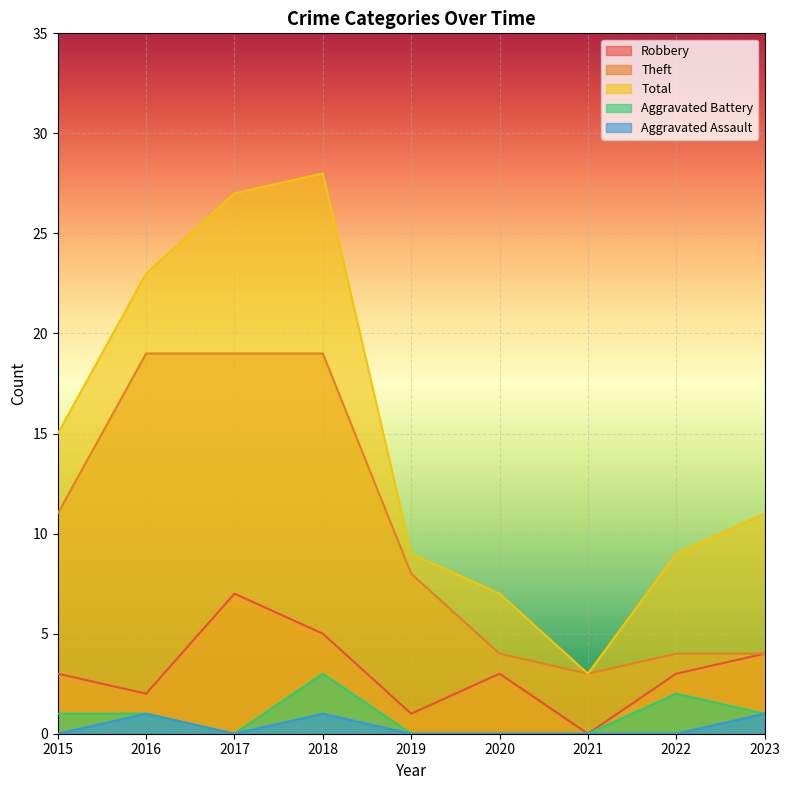

At which category does Aggravated Battery reach its first local valley?

2017